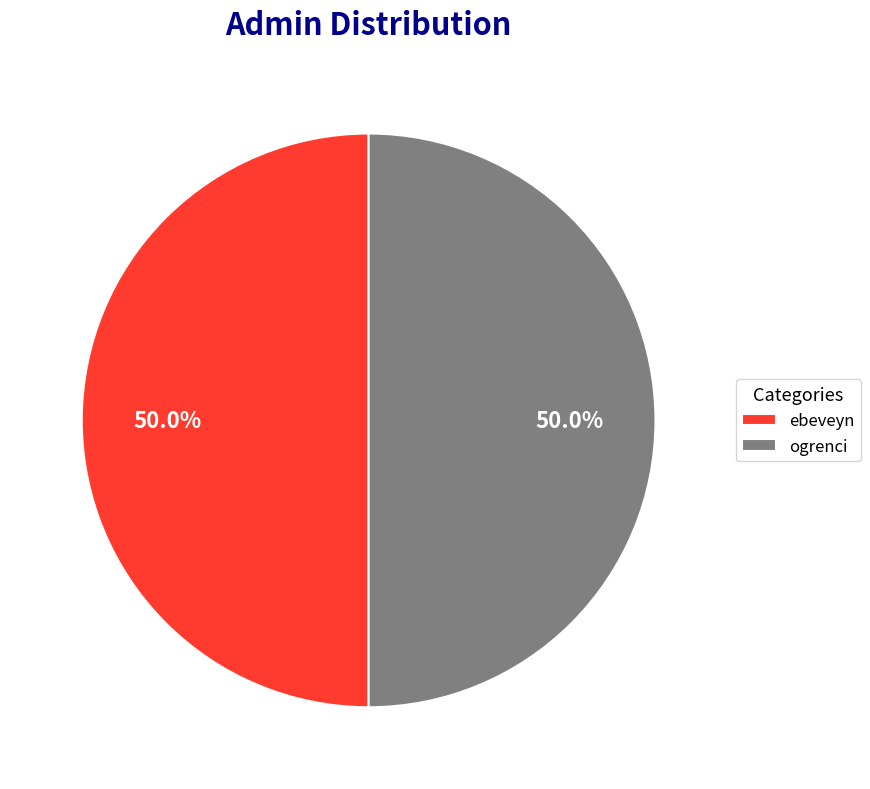

How many segments does this pie chart have?

2